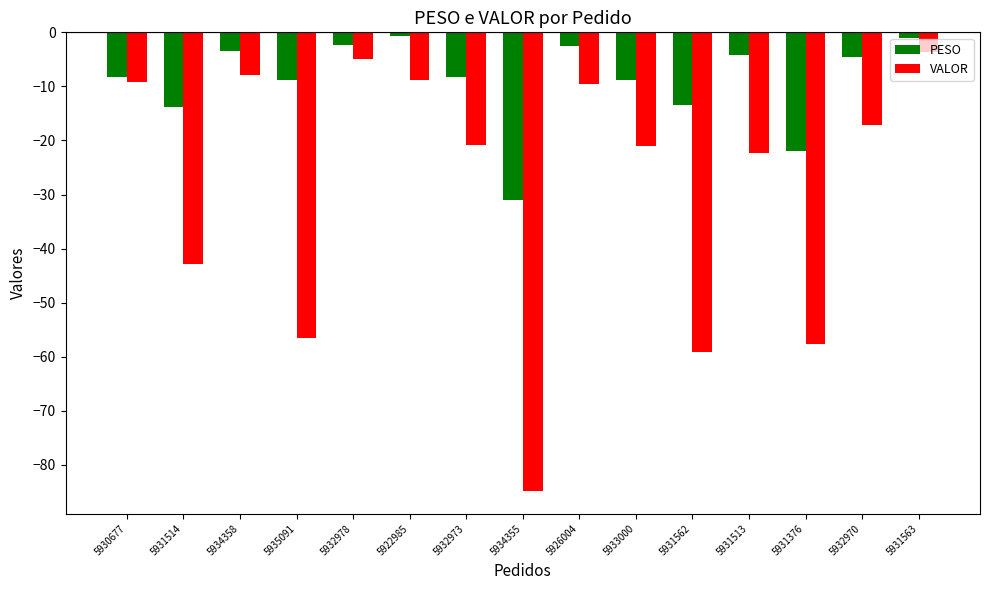

What is the label of the 4th bar from the right?

5931513